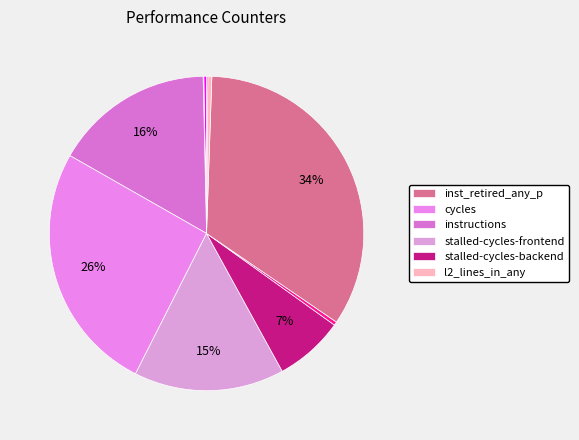

How many segments does this pie chart have?

10